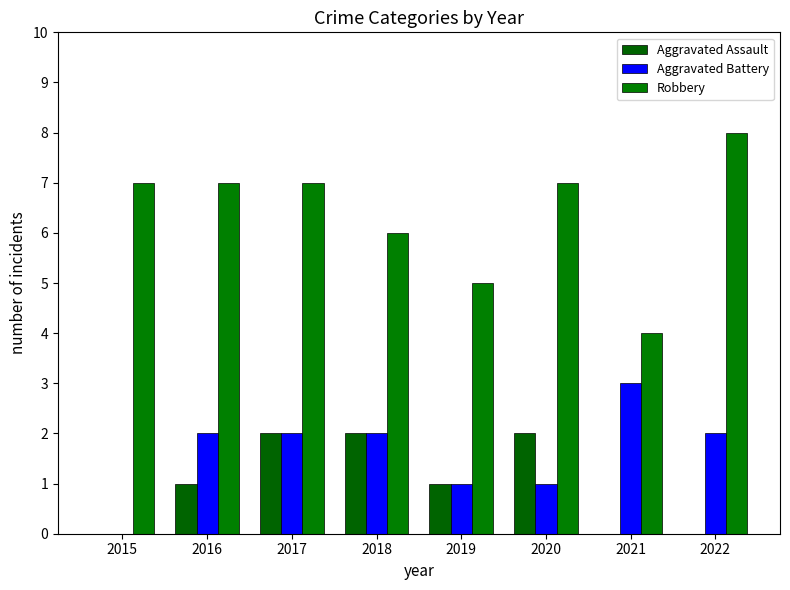

What are all the series names shown in the legend?

Aggravated Assault, Aggravated Battery, Robbery